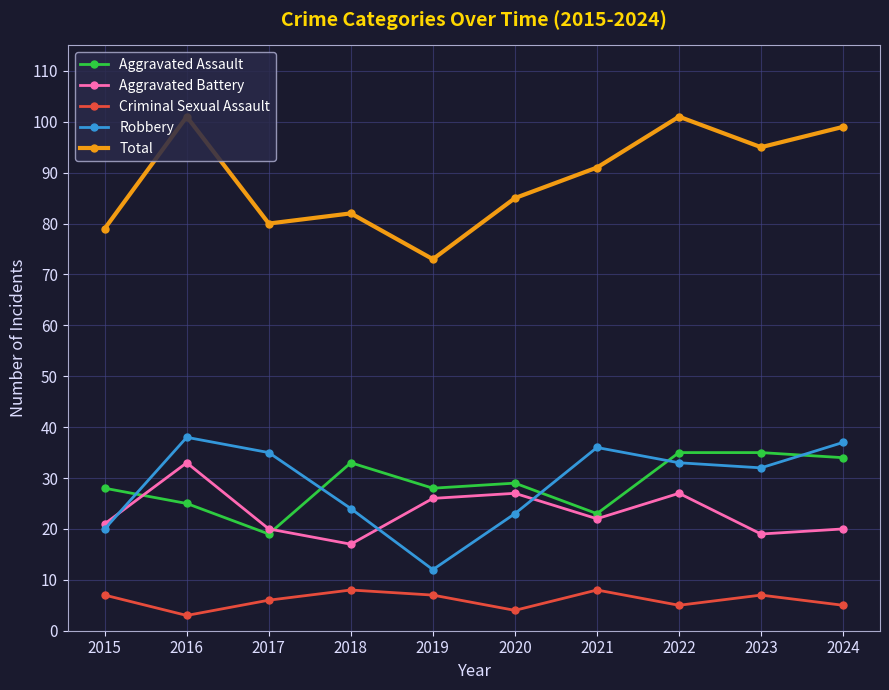

What is the spread (max minus min) of values at 2024?

94